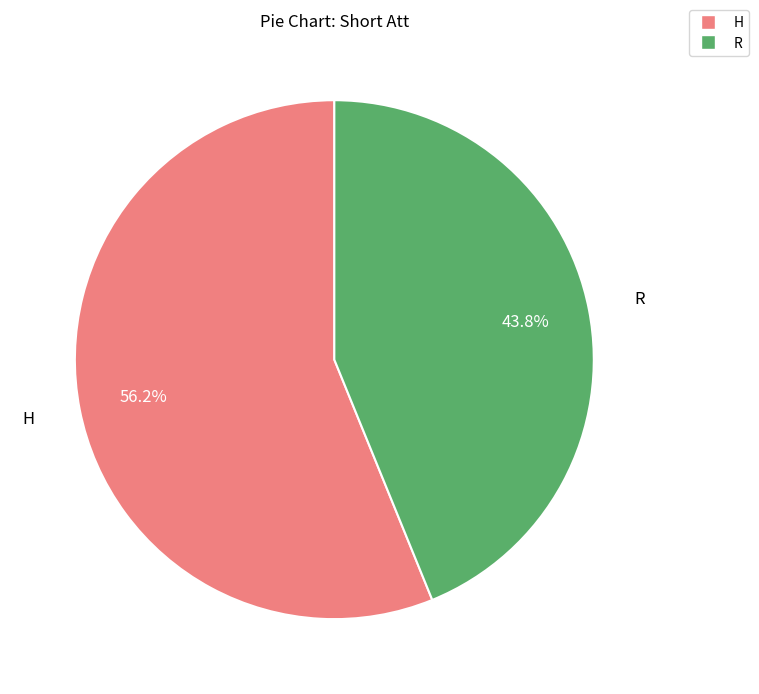

Is there a majority slice in this chart?

Yes